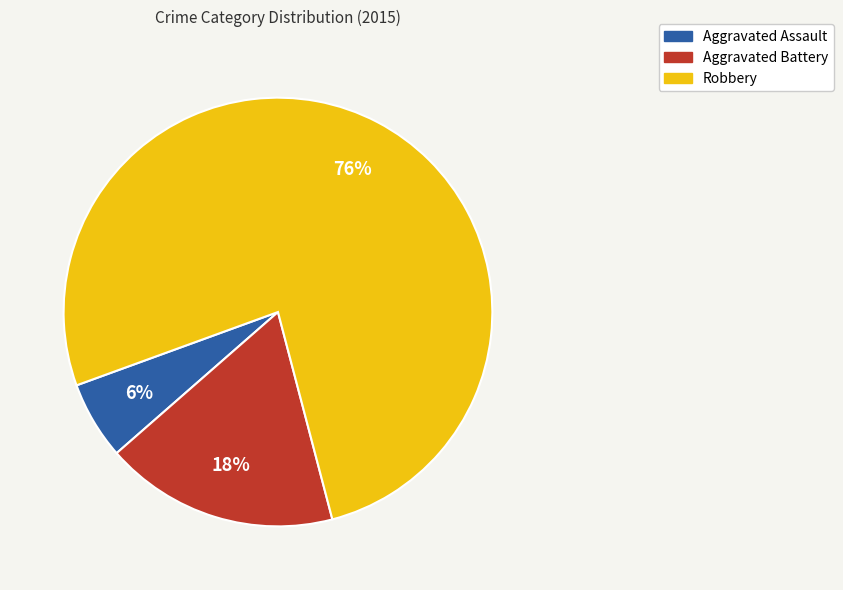

Count the number of slices in the pie.

3